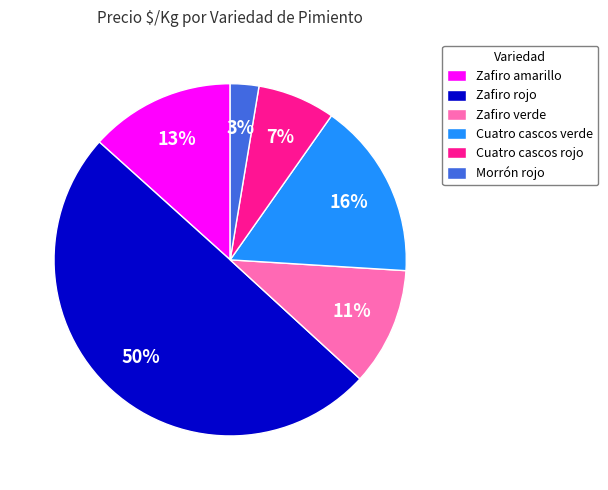

Which slice is the largest?

Zafiro rojo